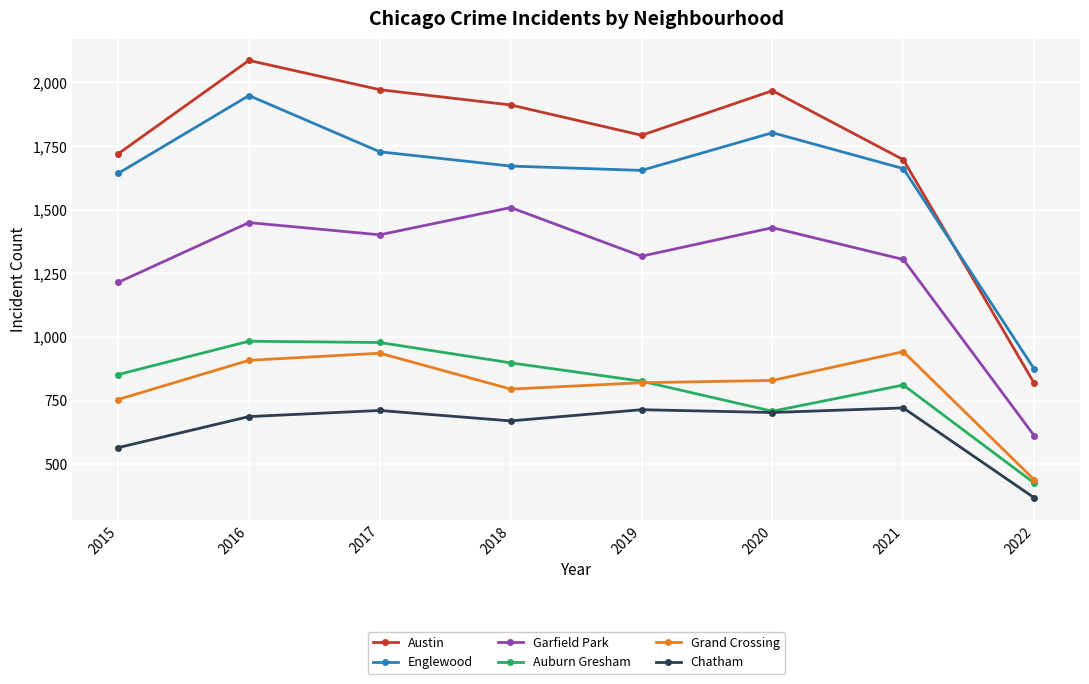

True or false: Austin and Garfield Park intersect in this chart.

False